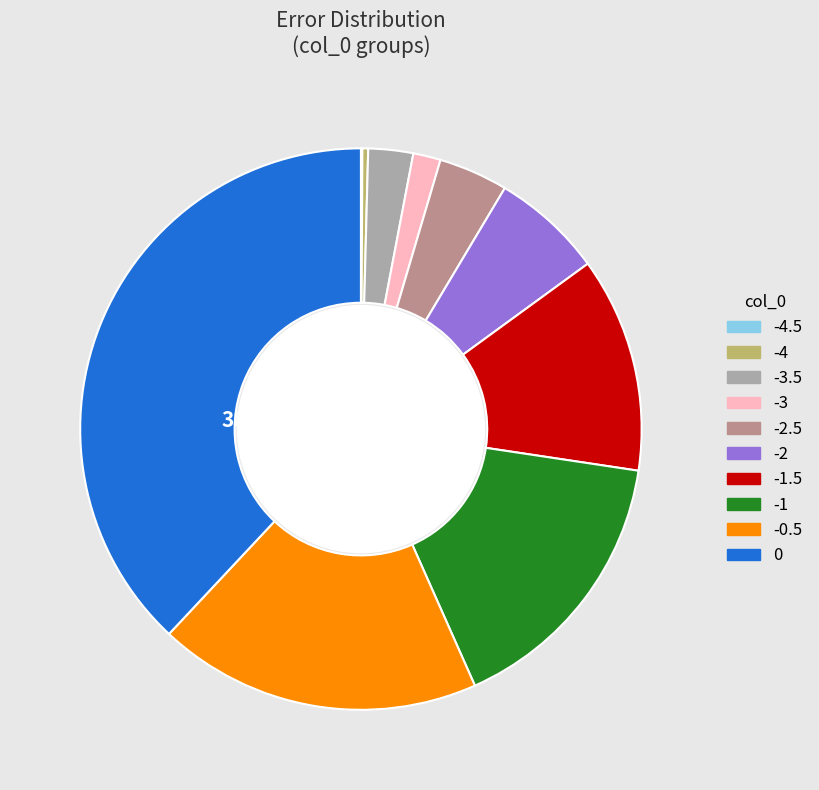

Is there any slice that represents more than half of the pie?

No